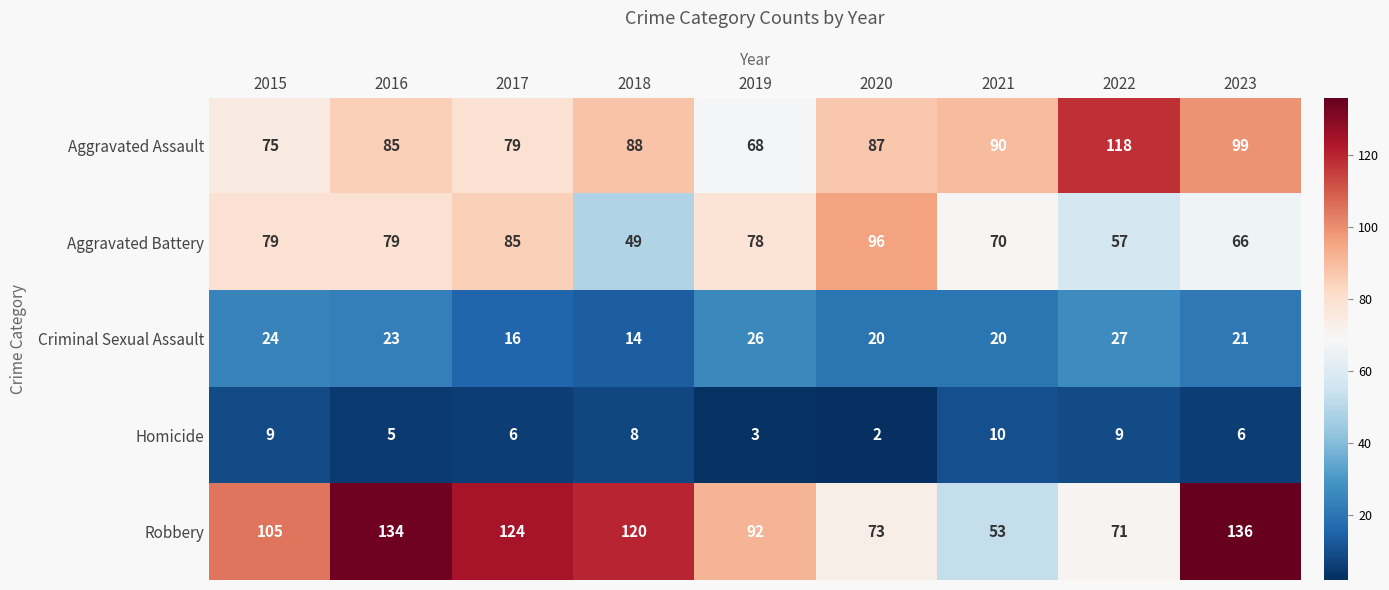

Where does the Aggravated Battery series first go above 78?

2015